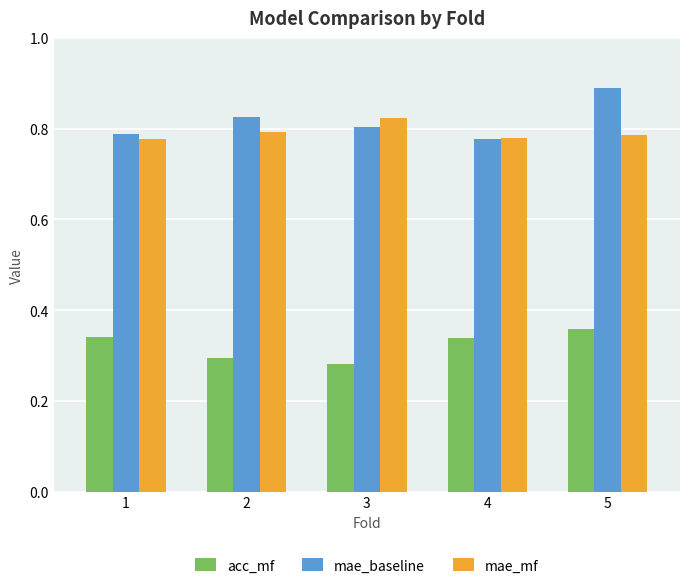

At 3, list the series in order from smallest to largest.

acc_mf, mae_baseline, mae_mf